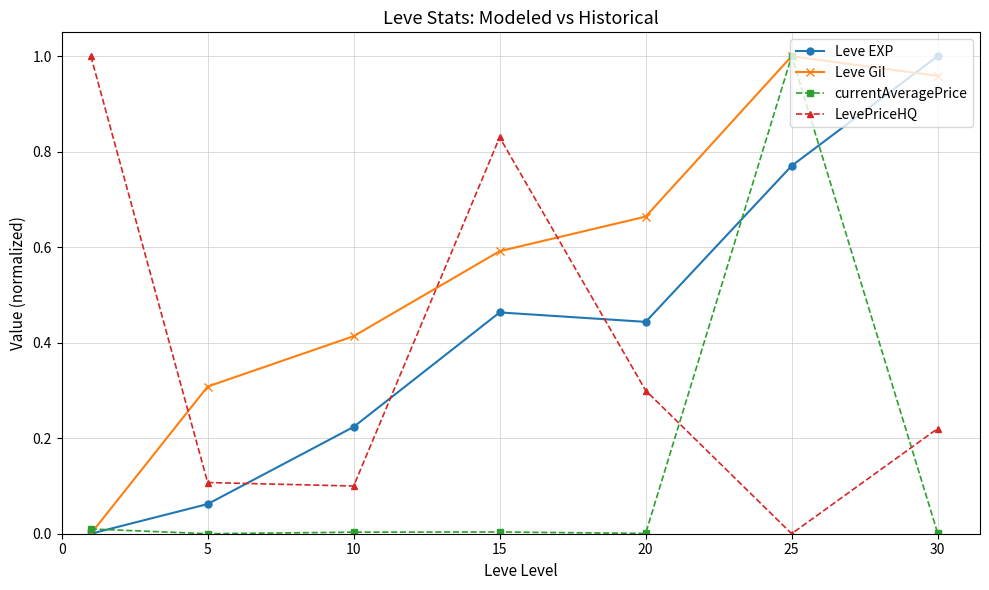

True or false: Leve EXP has more than 2 interior local peaks.

False